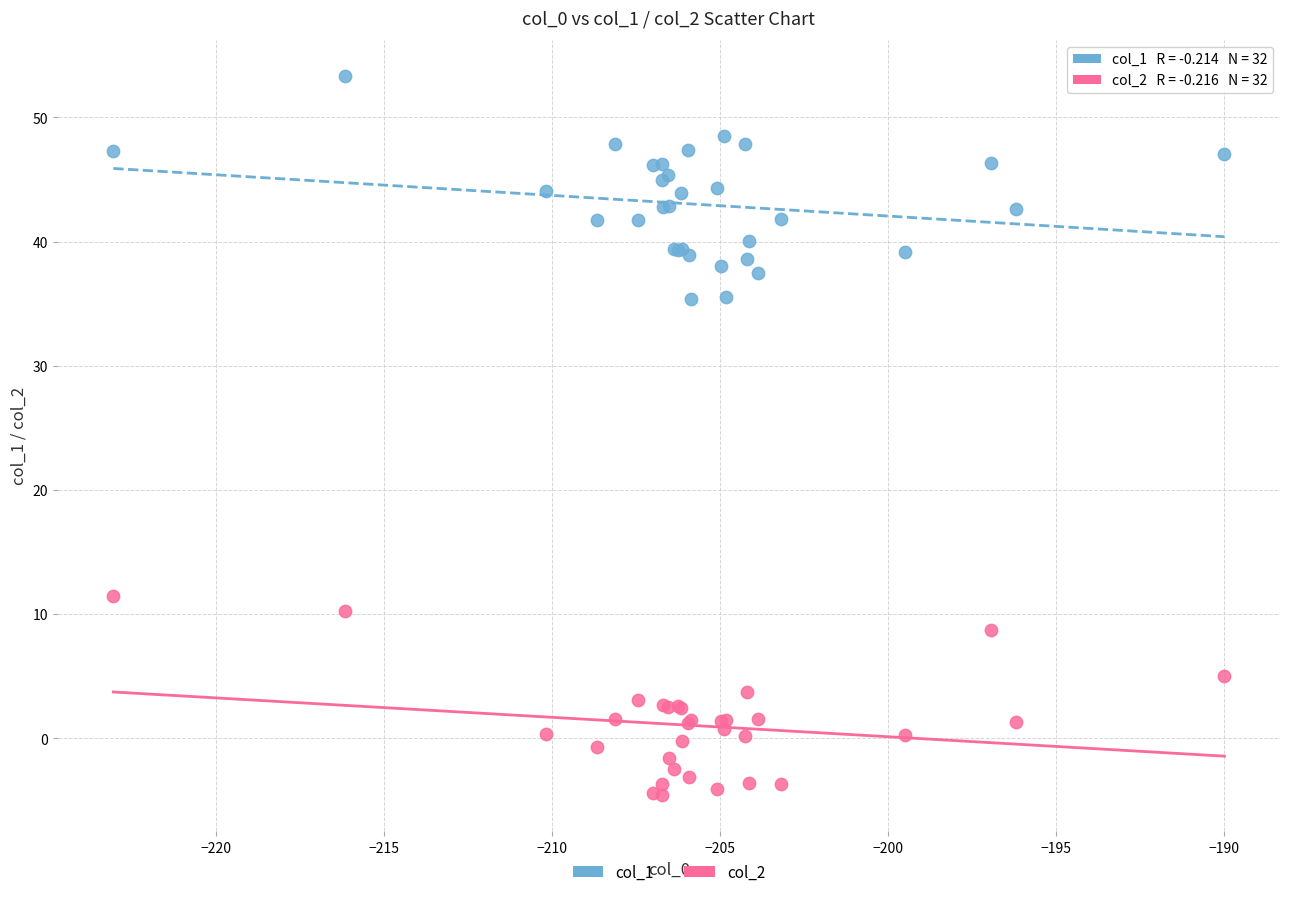

Which series contains the highest Y value?

col_1